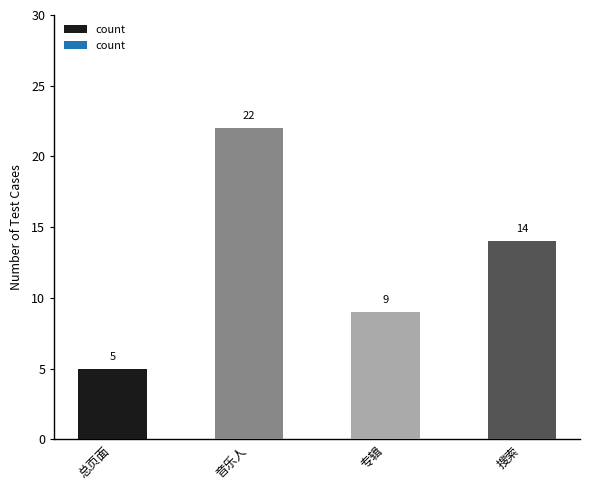

What is the ratio of the value at 音乐人 to the value at 搜索?

1.6